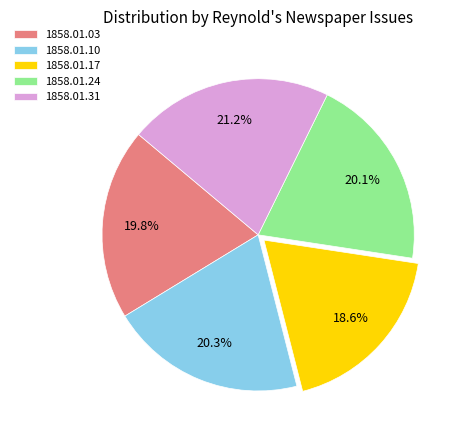

What percentage is NOT represented by 1858.01.17?

81.4%